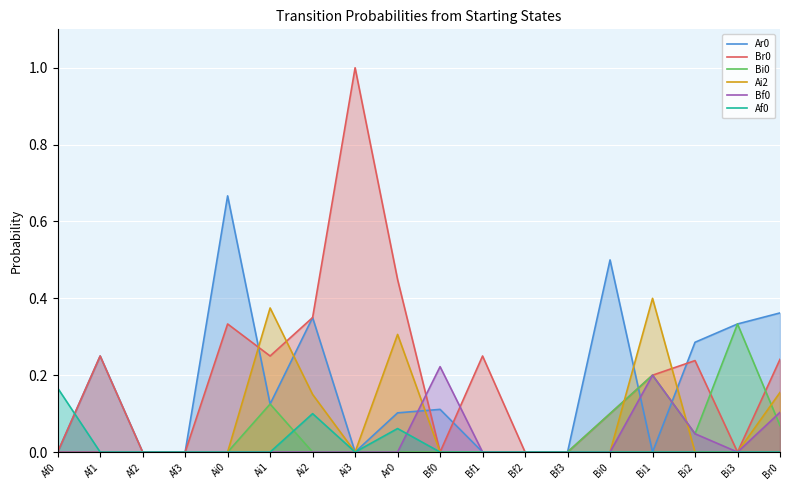

At which label does Br0 reach its peak?

Ai3